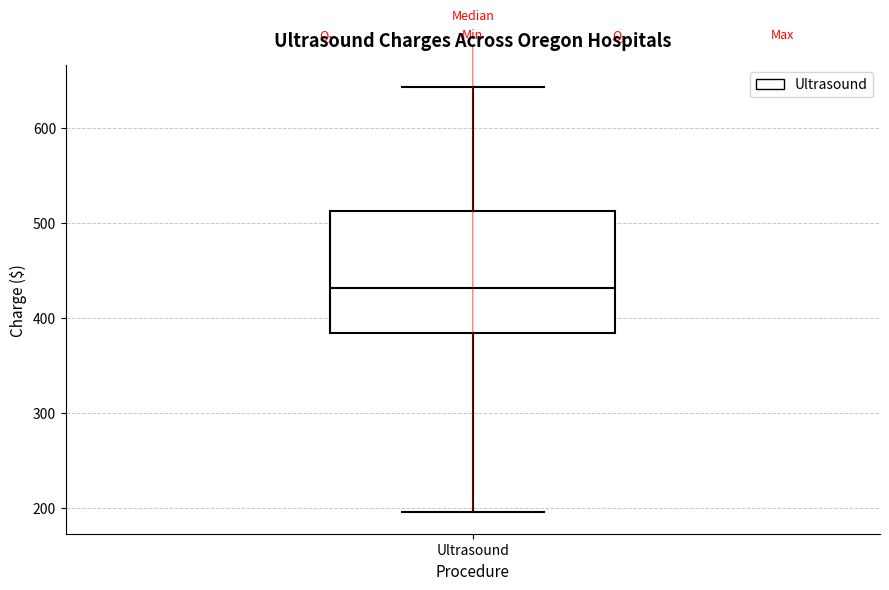

Transcribe this box plot: give where the median line is, the range the box spans, and where the two whiskers end, as read against the y-axis. The values are not printed on the chart, so give them approximately, as read against the axis.

median 430, box 380 to 510, whiskers 200 to 640